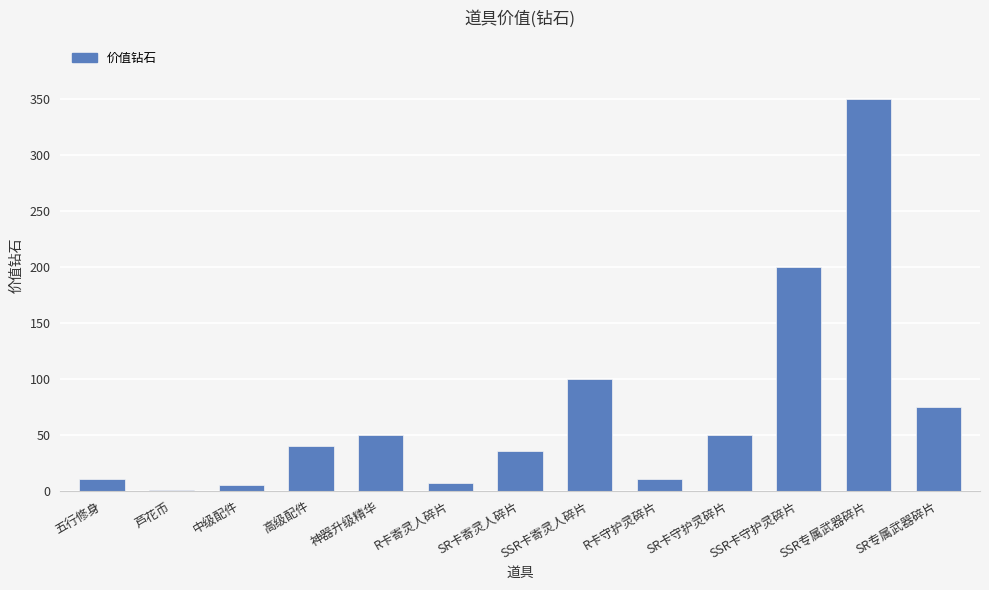

Approximately how many times larger is the value at SR卡寄灵人碎片 compared to R卡守护灵碎片?

3.5